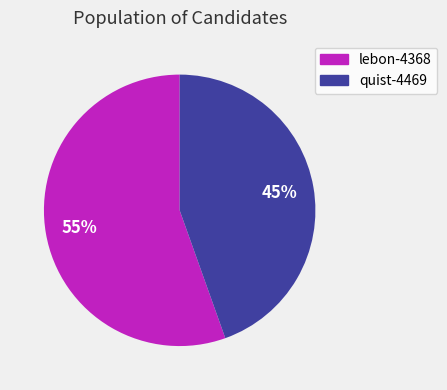

True or false: quist-4469 accounts for 45% of the total.

True